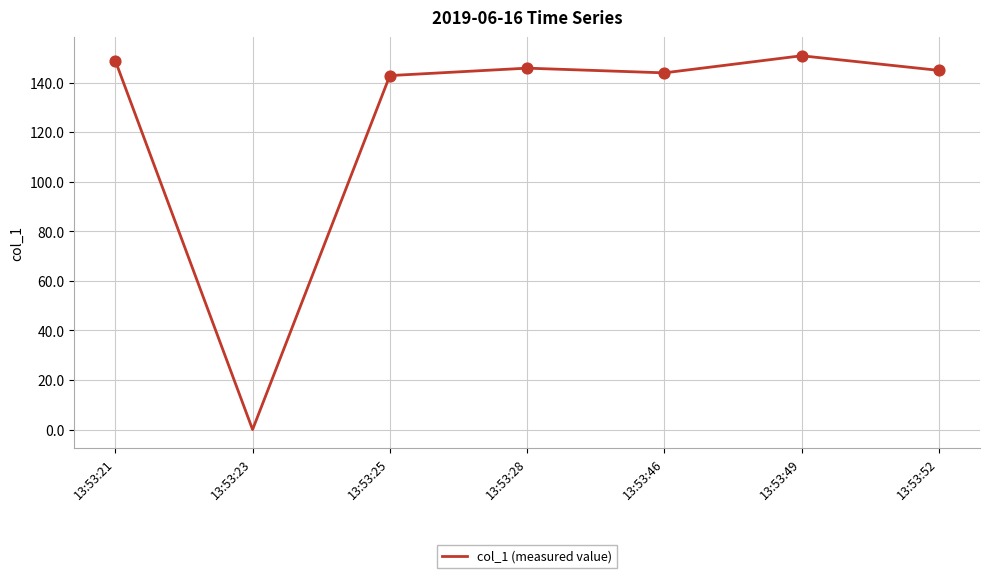

Between 13:53:21 and 13:53:52, which is larger?

13:53:21